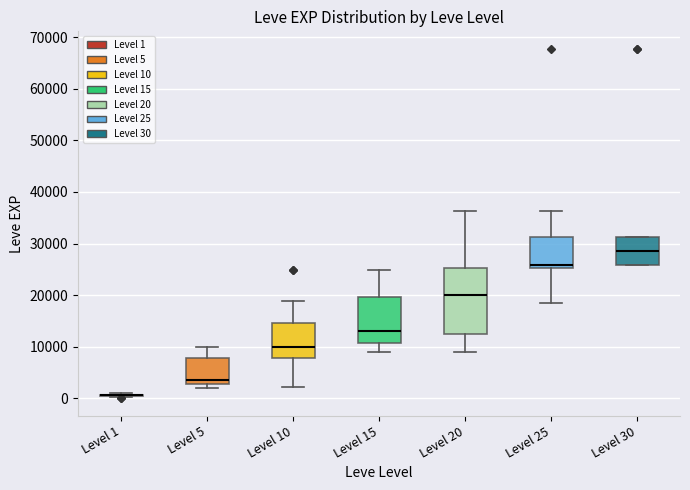

Reading left to right, read every box against the y-axis: the position of its median line, the range the box covers, and the ends of its whiskers. The values are not printed on the chart, so give them approximately, as read against the axis.

Level 1: box collapsed to a line at 1000, whiskers 0 to 1000
Level 5: median 4000, box 3000 to 8000, whiskers 2000 to 10000
Level 10: median 10000, box 8000 to 15000, whiskers 2000 to 19000
Level 15: median 13000, box 11000 to 20000, whiskers 9000 to 25000
Level 20: median 20000, box 12000 to 25000, whiskers 9000 to 36000
Level 25: median 26000, box 25000 to 31000, whiskers 18000 to 36000
Level 30: median 29000, box 26000 to 31000, whiskers 26000 to 31000